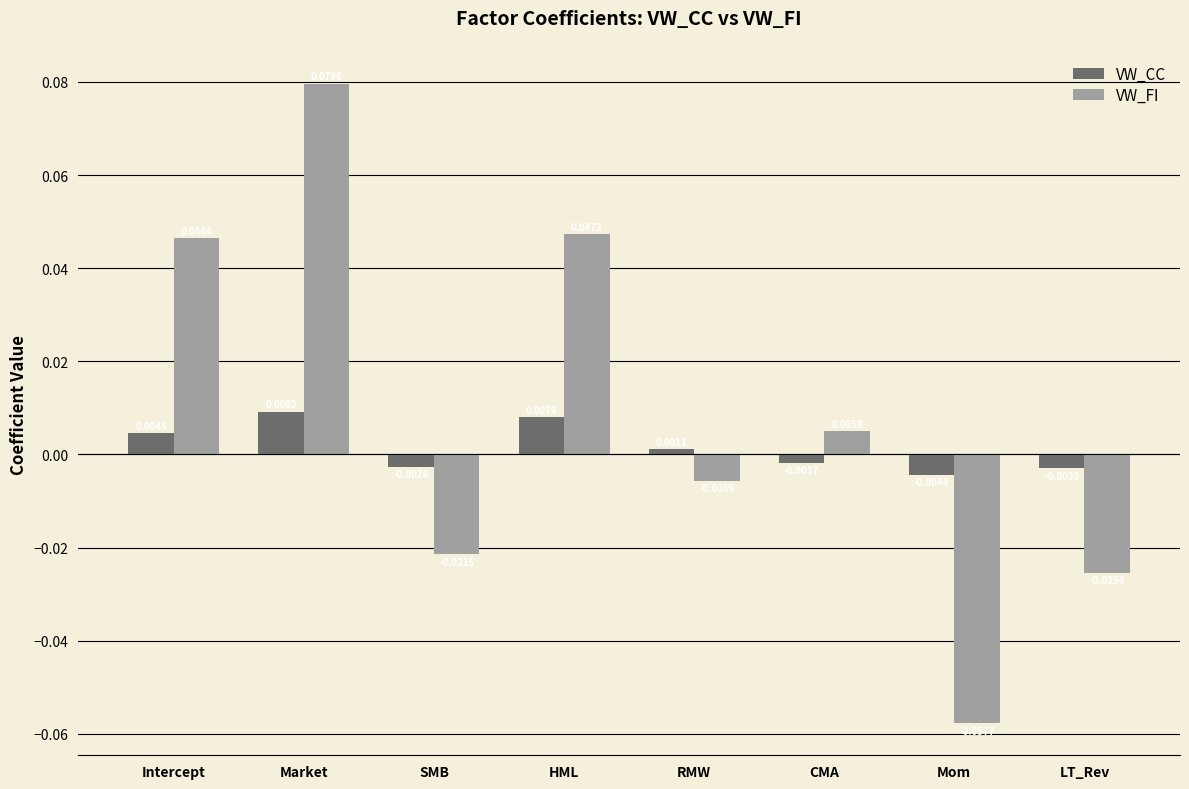

At which label is VW_FI closest to 0?

CMA